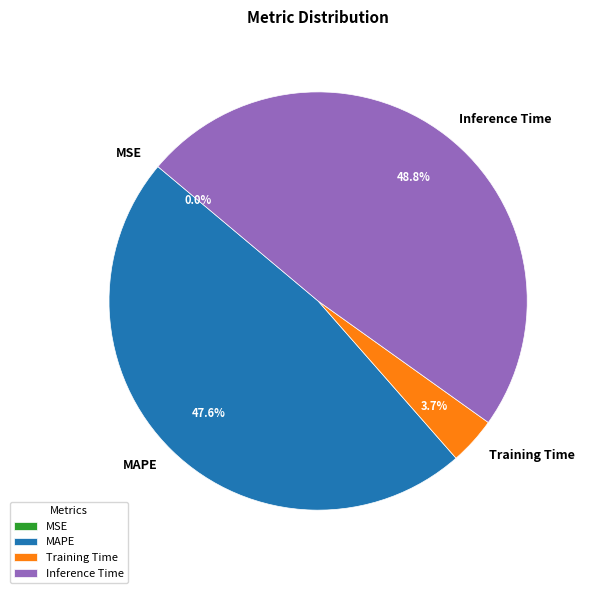

Do Inference Time and MAPE together represent more than half of the pie?

Yes